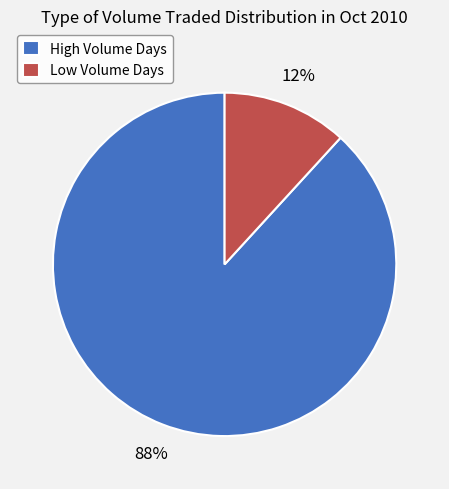

Combined, do Low Volume Days and High Volume Days account for over 50%?

Yes